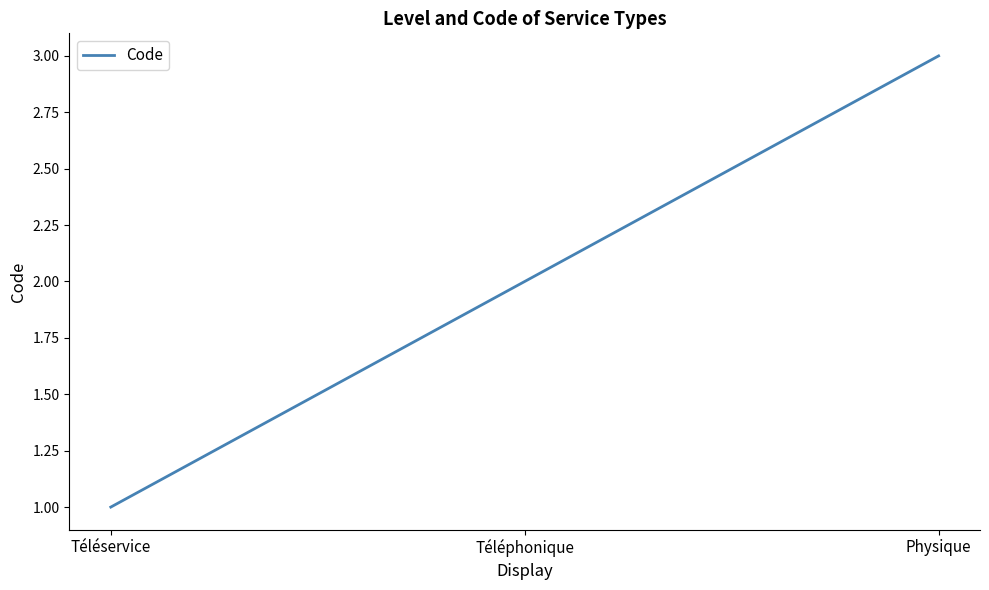

Reading right to left, extract all data points from this chart.

3	2	1